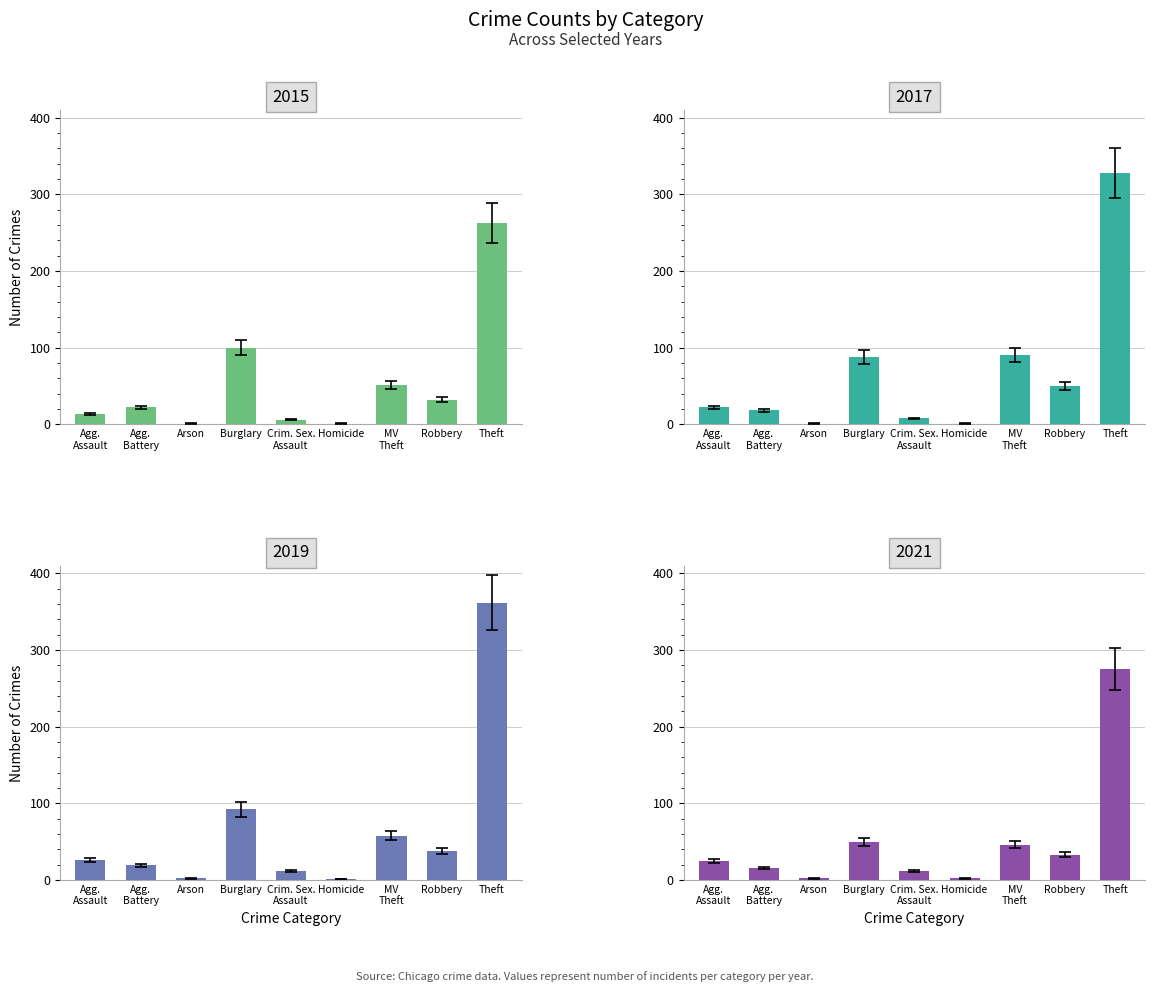

What is the average value of the 2021 series?

46.1